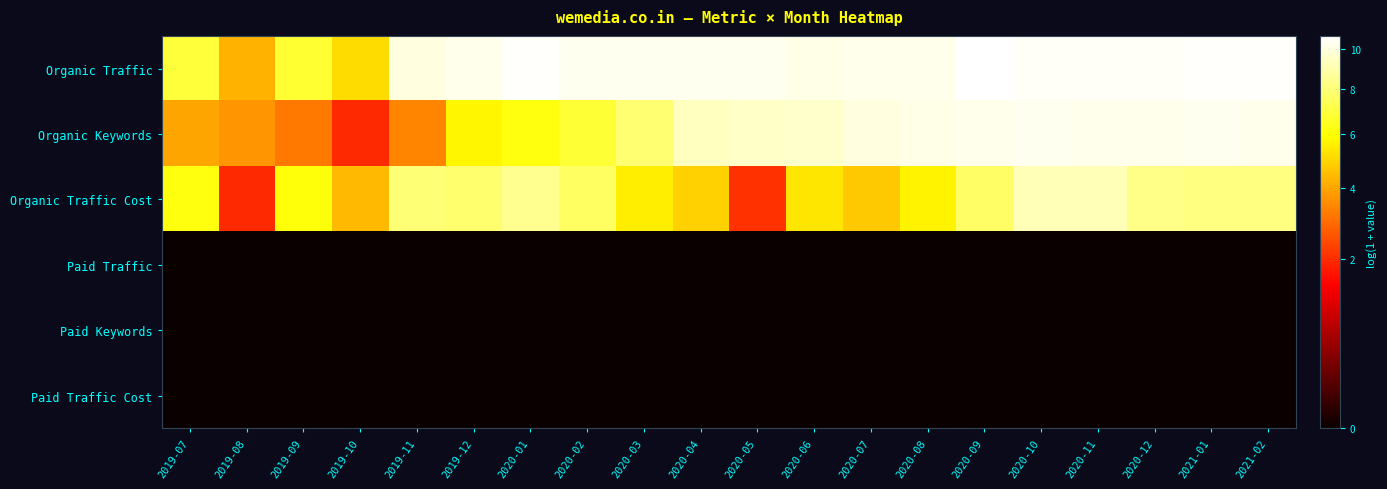

Reading right to left, extract all data points from this chart.

Organic Traffic: 2021-02=10.6	2021-01=10.6	2020-12=10.5	2020-11=10.5	2020-10=10.5	2020-09=10.7	2020-08=10.3	2020-07=10.3	2020-06=10.2	2020-05=10.3	2020-04=10.3	2020-03=10.3	2020-02=10.4	2020-01=10.6	2019-12=10.3	2019-11=10.0	2019-10=5.2	2019-09=6.7	2019-08=4.3	2019-07=6.9
Organic Keywords: 2021-02=10.3	2021-01=10.3	2020-12=10.2	2020-11=10.3	2020-10=10.3	2020-09=10.2	2020-08=10.2	2020-07=10.0	2020-06=9.6	2020-05=9.5	2020-04=9.3	2020-03=7.8	2020-02=6.8	2020-01=6.2	2019-12=5.7	2019-11=3.4	2019-10=1.9	2019-09=3.2	2019-08=3.7	2019-07=4.0
Organic Traffic Cost: 2021-02=8.1	2021-01=8.2	2020-12=8.3	2020-11=9.2	2020-10=9.2	2020-09=7.6	2020-08=5.7	2020-07=4.8	2020-06=5.3	2020-05=2.1	2020-04=4.9	2020-03=5.6	2020-02=7.6	2020-01=8.4	2019-12=7.8	2019-11=7.9	2019-10=4.4	2019-09=6.1	2019-08=1.9	2019-07=6.1
Paid Traffic: 2021-02=0.0	2021-01=0.0	2020-12=0.0	2020-11=0.0	2020-10=0.0	2020-09=0.0	2020-08=0.0	2020-07=0.0	2020-06=0.0	2020-05=0.0	2020-04=0.0	2020-03=0.0	2020-02=0.0	2020-01=0.0	2019-12=0.0	2019-11=0.0	2019-10=0.0	2019-09=0.0	2019-08=0.0	2019-07=0.0
Paid Keywords: 2021-02=0.0	2021-01=0.0	2020-12=0.0	2020-11=0.0	2020-10=0.0	2020-09=0.0	2020-08=0.0	2020-07=0.0	2020-06=0.0	2020-05=0.0	2020-04=0.0	2020-03=0.0	2020-02=0.0	2020-01=0.0	2019-12=0.0	2019-11=0.0	2019-10=0.0	2019-09=0.0	2019-08=0.0	2019-07=0.0
Paid Traffic Cost: 2021-02=0.0	2021-01=0.0	2020-12=0.0	2020-11=0.0	2020-10=0.0	2020-09=0.0	2020-08=0.0	2020-07=0.0	2020-06=0.0	2020-05=0.0	2020-04=0.0	2020-03=0.0	2020-02=0.0	2020-01=0.0	2019-12=0.0	2019-11=0.0	2019-10=0.0	2019-09=0.0	2019-08=0.0	2019-07=0.0